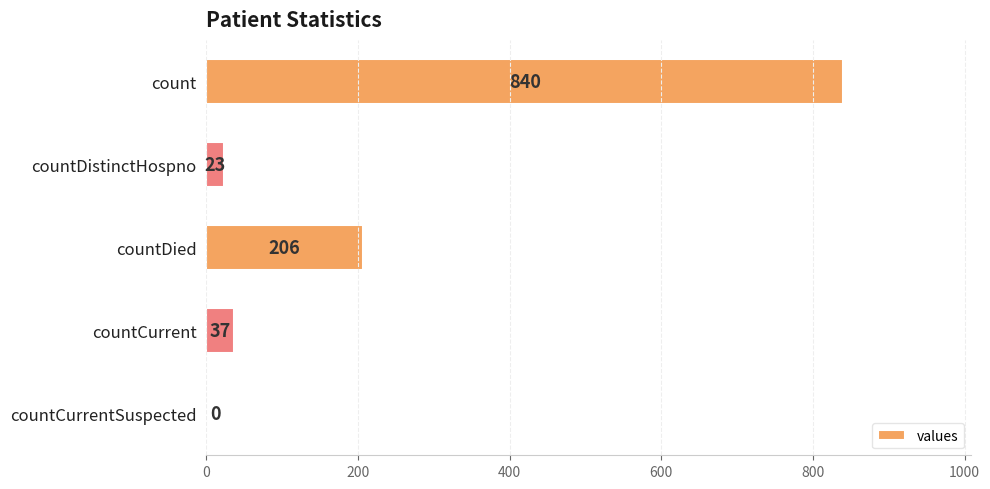

How many data points does each series have?

5